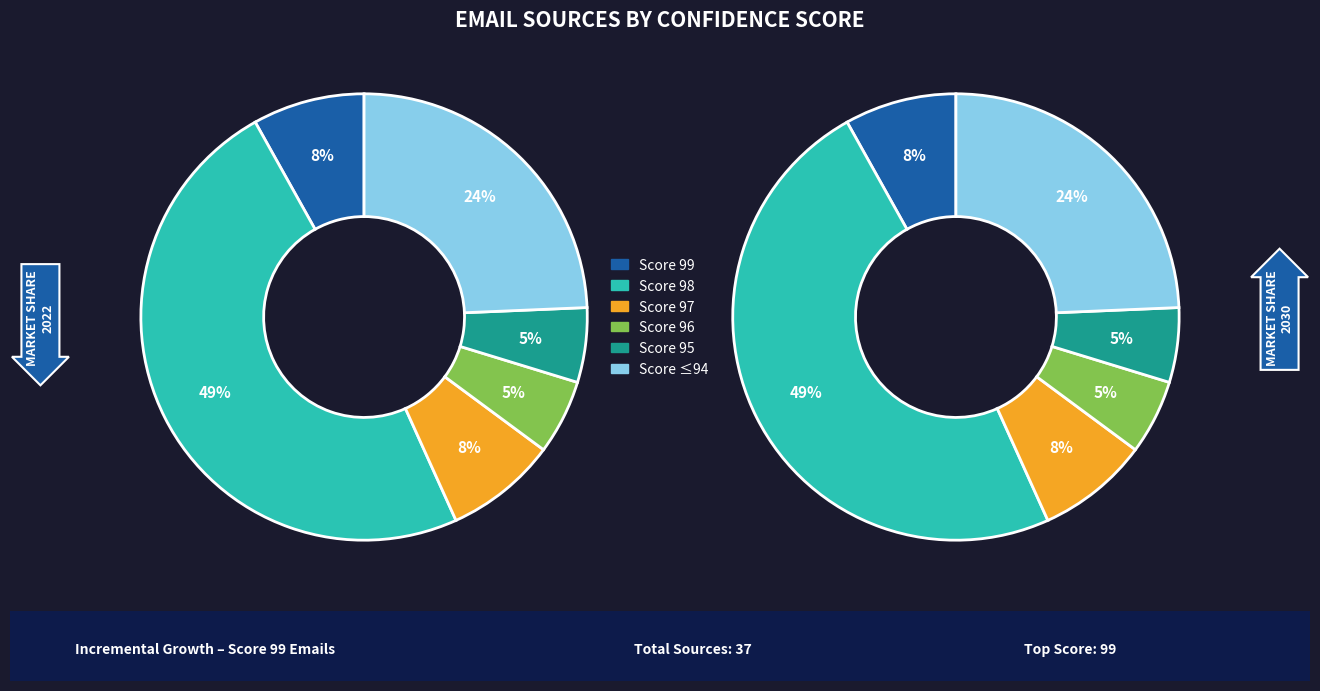

The 79 (media) slice represents 12% of the pie. True or false?

False